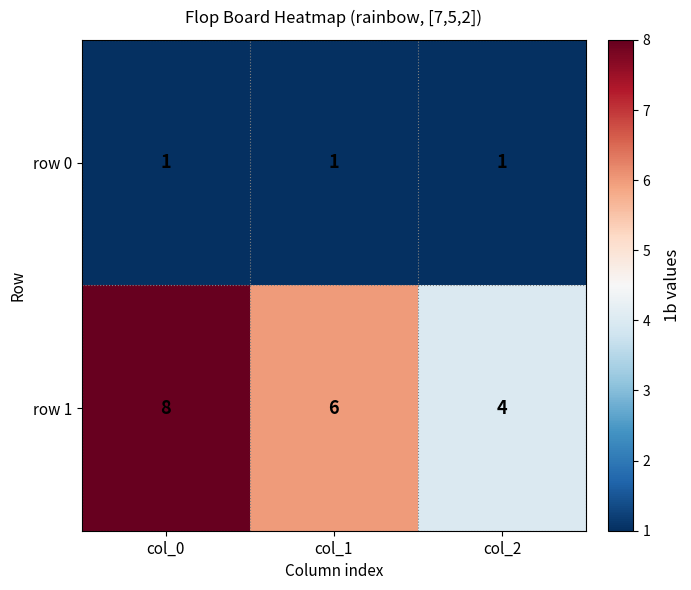

Rank the series by their maximum value, from lowest to highest.

row 0, row 1